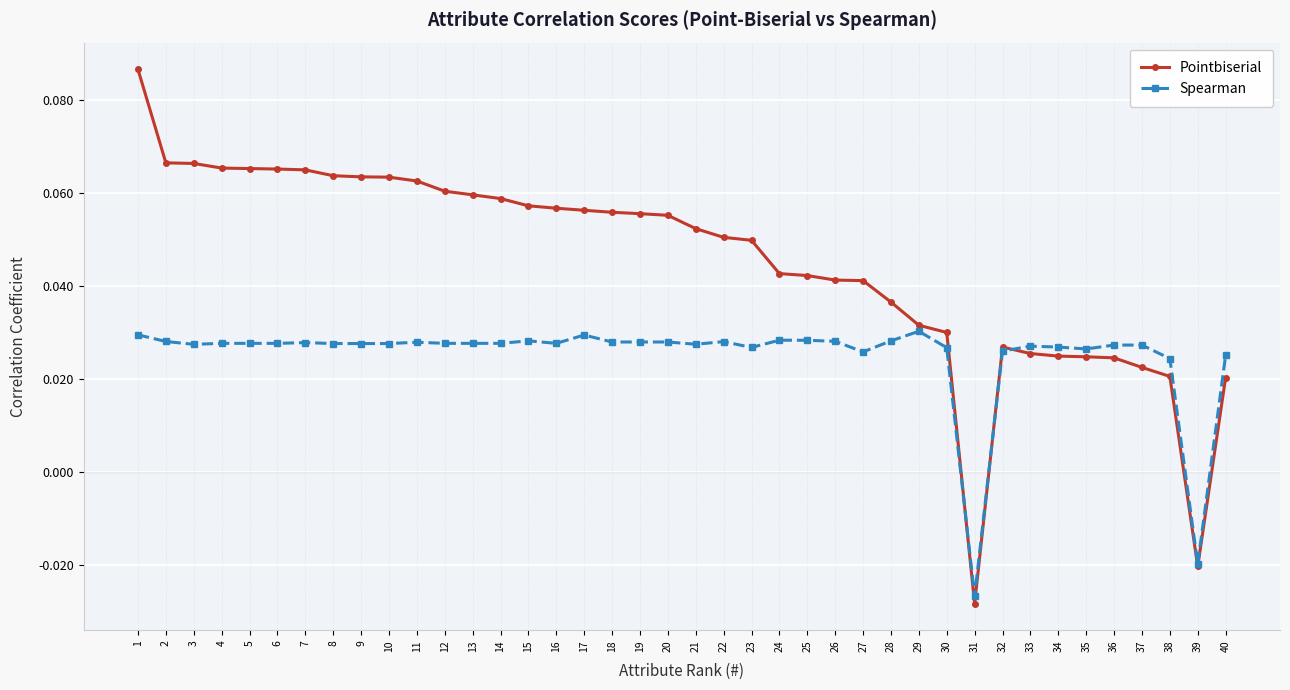

Where is Spearman nearest to the value 0?

39